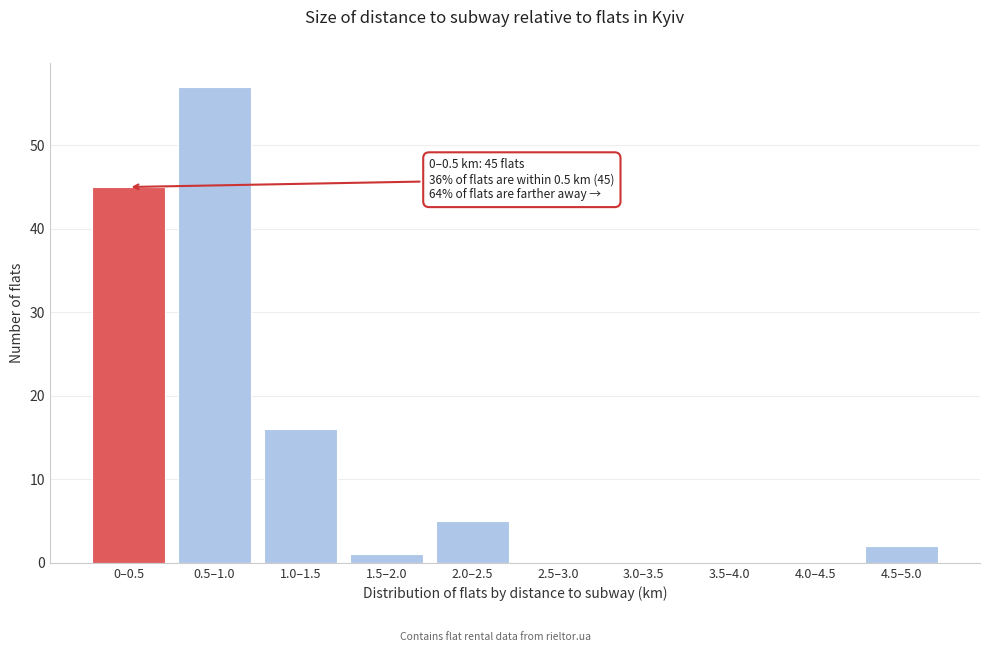

Reading left to right, transcribe all the data shown in this chart.

0–0.5=45	0.5–1.0=57	1.0–1.5=16	1.5–2.0=1	2.0–2.5=5	2.5–3.0=0	3.0–3.5=0	3.5–4.0=0	4.0–4.5=0	4.5–5.0=2